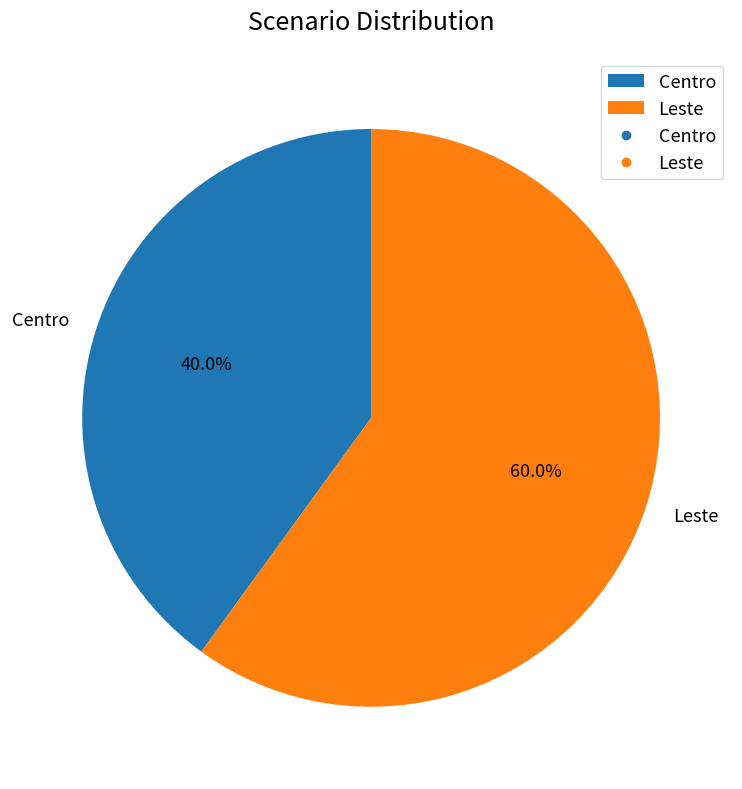

Which category has the smallest portion of the pie?

Centro